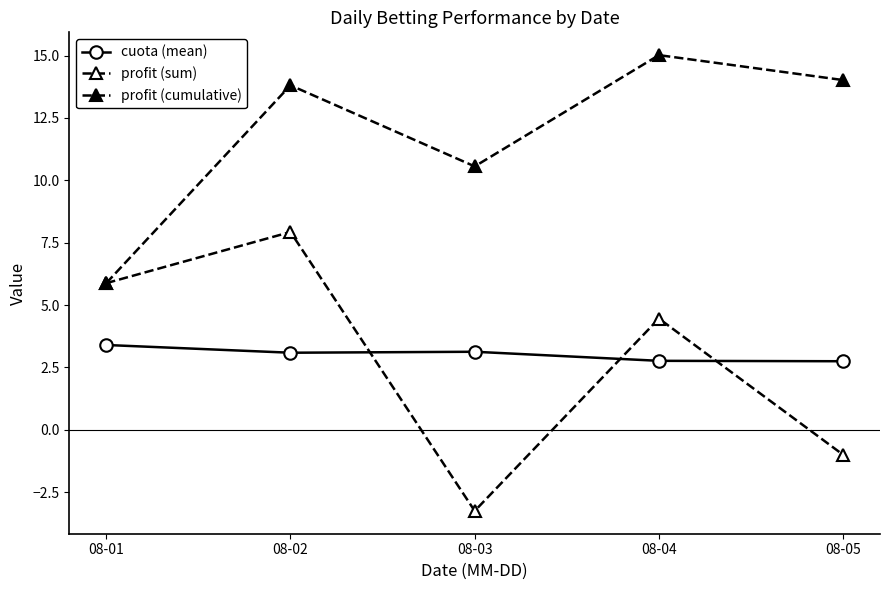

Which series has the largest range (max minus min)?

profit (sum)